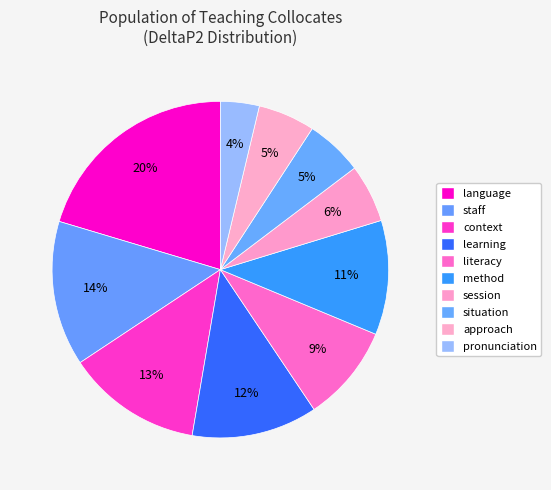

Count the number of slices in the pie.

10